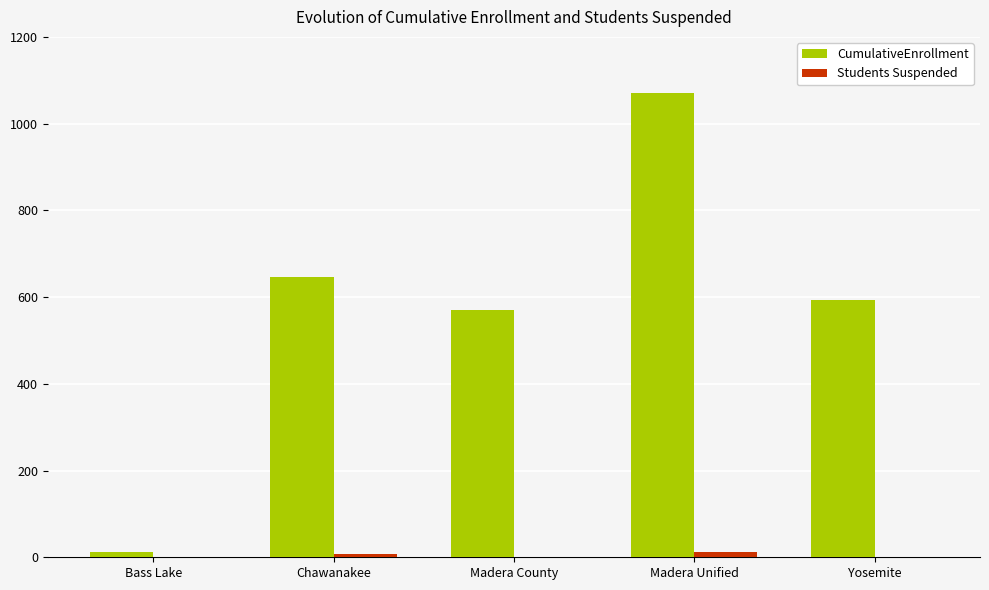

What is the total value across all series at Yosemite?

594